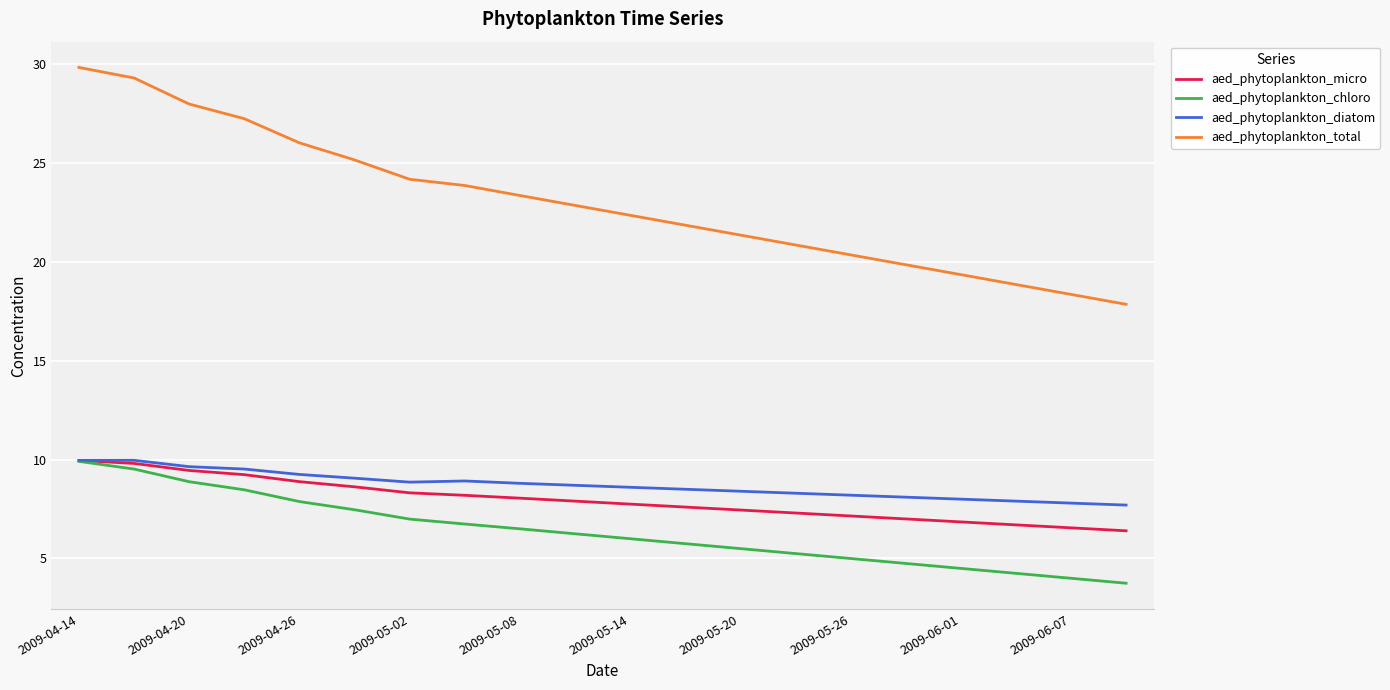

True or false: aed_phytoplankton_total and aed_phytoplankton_diatom intersect in this chart.

False